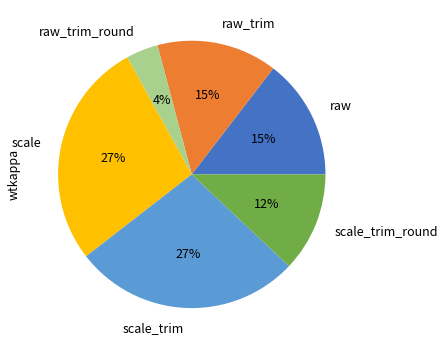

To the nearest percent, what is the average slice percentage?

17%